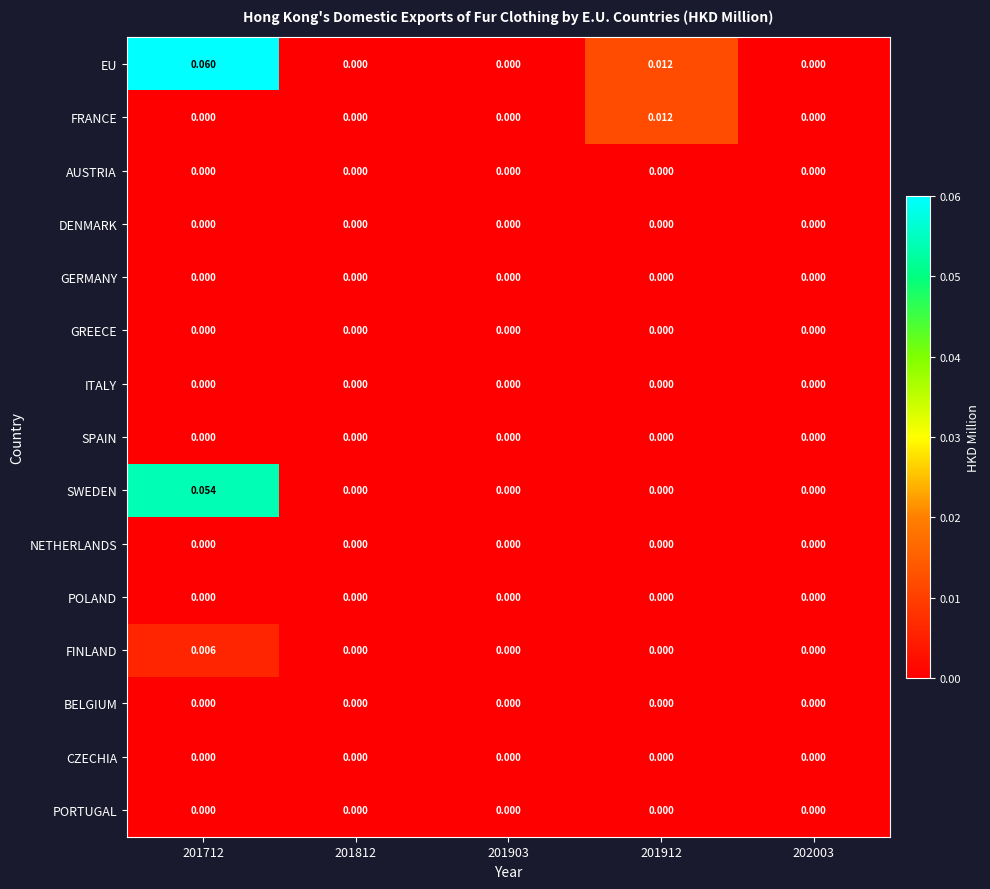

Which series has the largest range (max minus min)?

EU